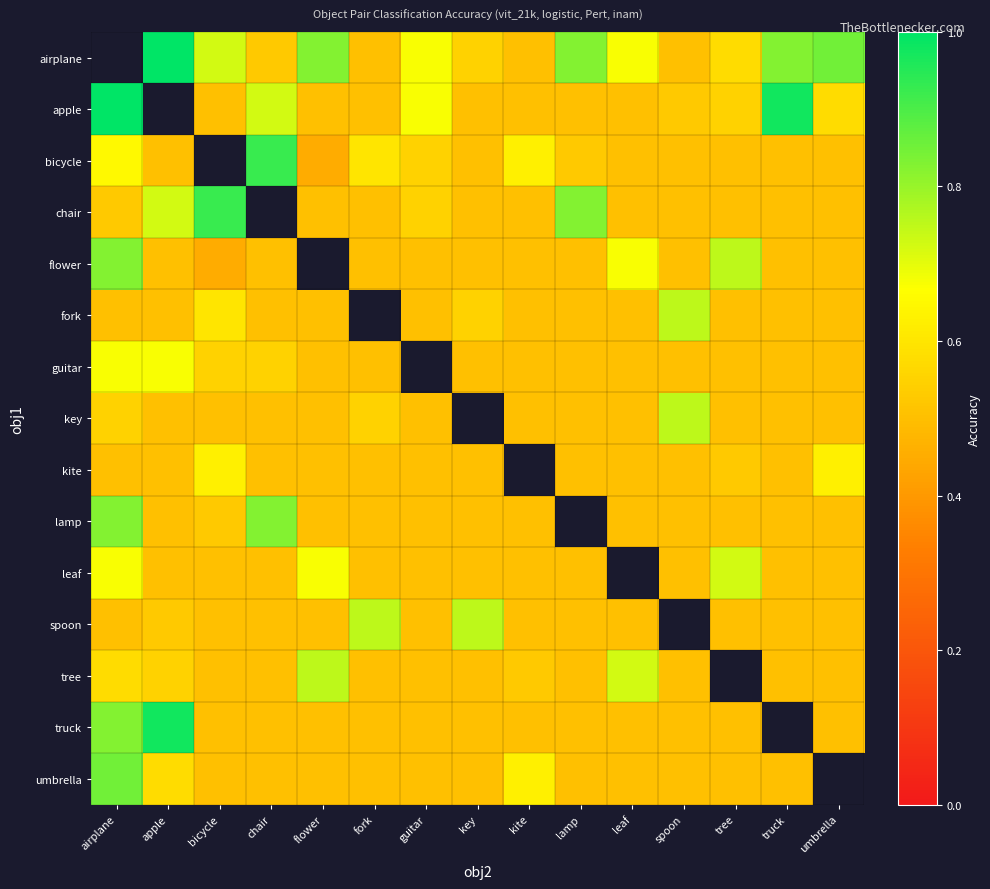

True or false: umbrella has a value of 0.9 at tree.

False